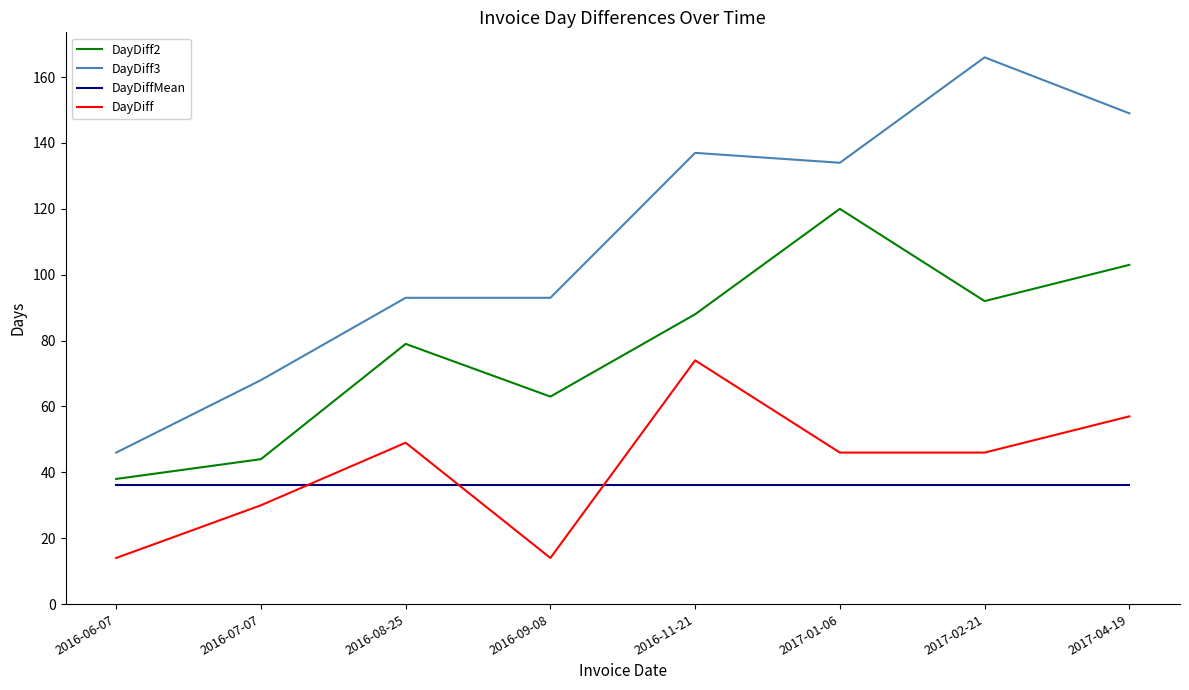

In DayDiff2, how many points are lower than both neighbors (excluding endpoints)?

2